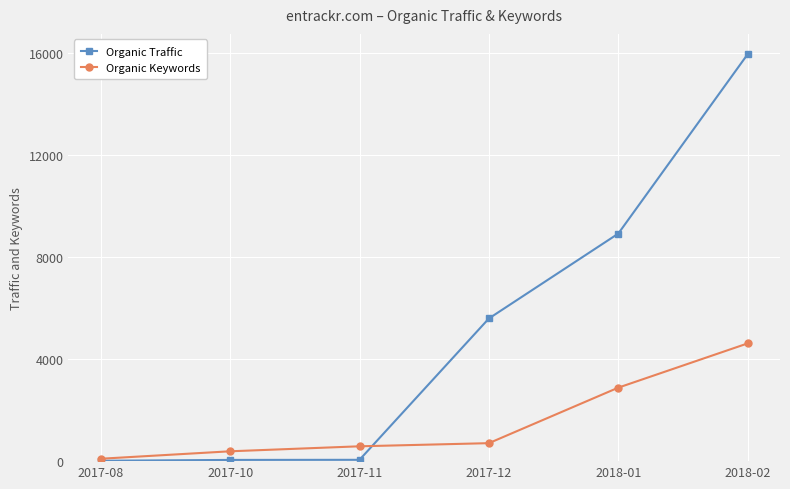

At which category is the sum across all series the highest?

2018-02